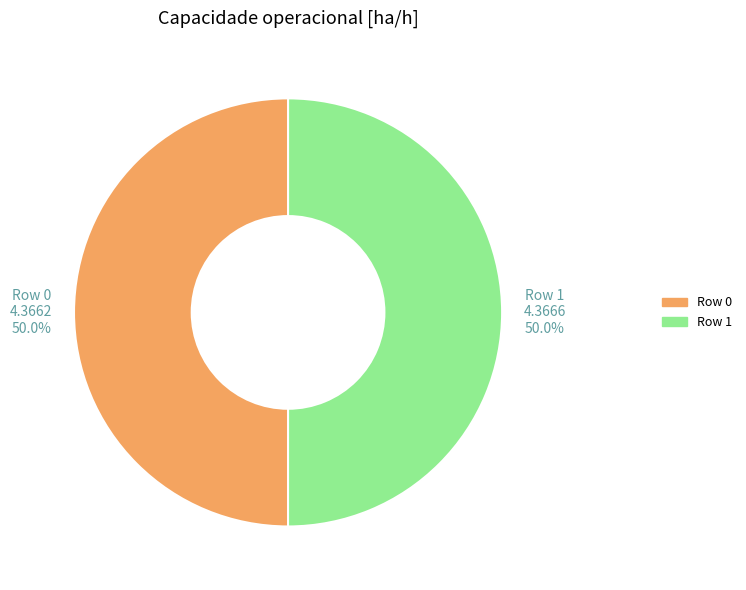

Count the number of slices in the pie.

2